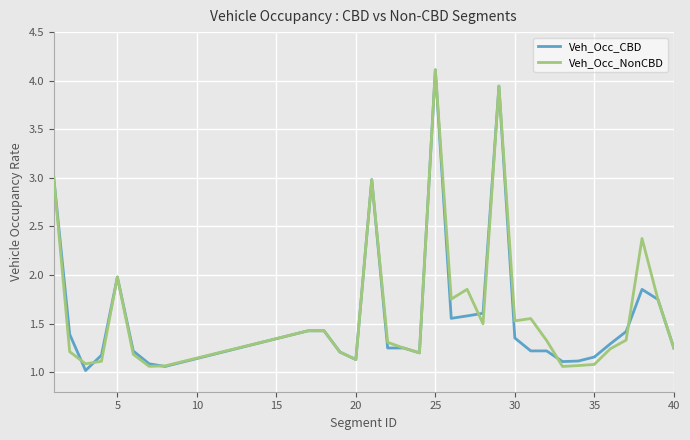

What are all the series names shown in the legend?

Veh_Occ_CBD, Veh_Occ_NonCBD